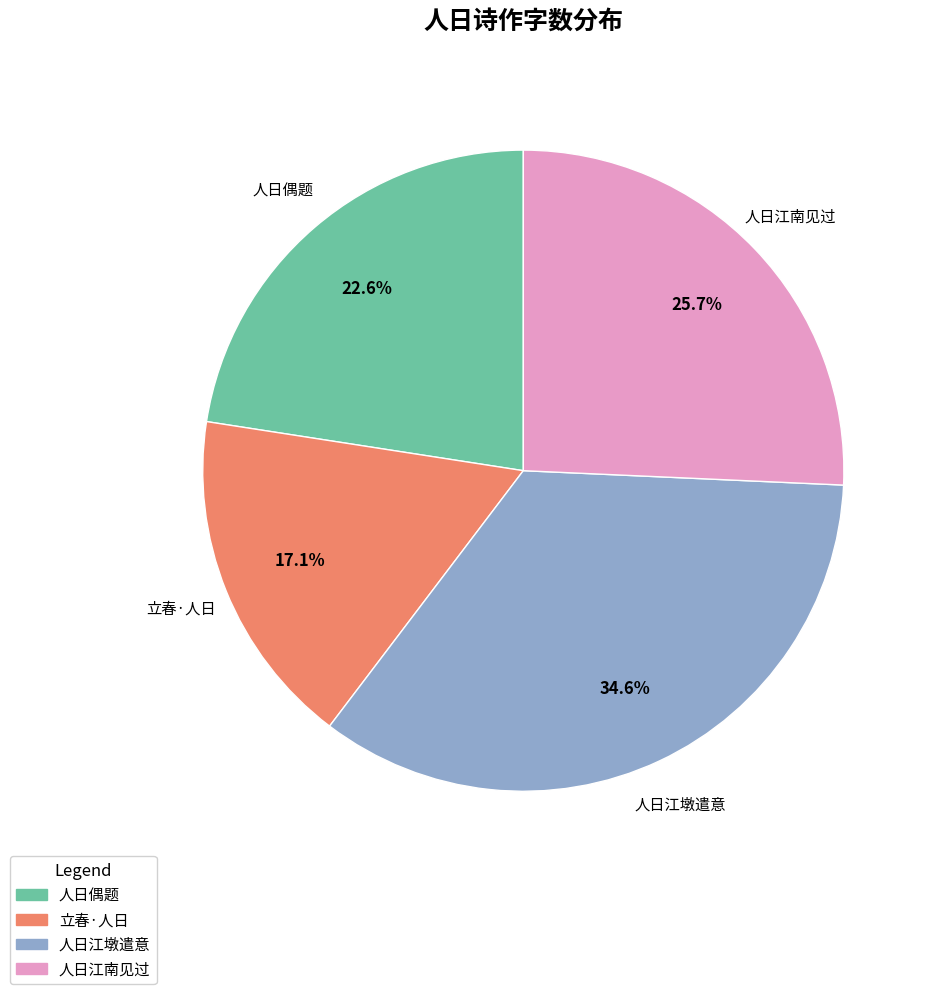

Is there any slice that represents more than half of the pie?

No